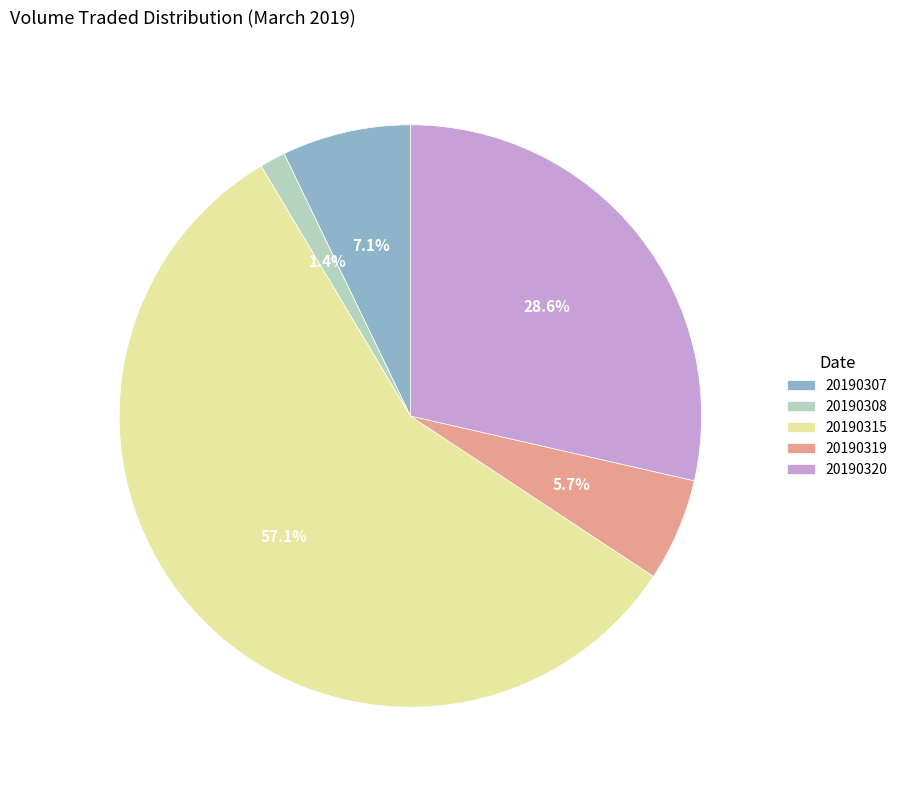

Rank the categories by value from lowest to highest.

20190308, 20190319, 20190307, 20190320, 20190315